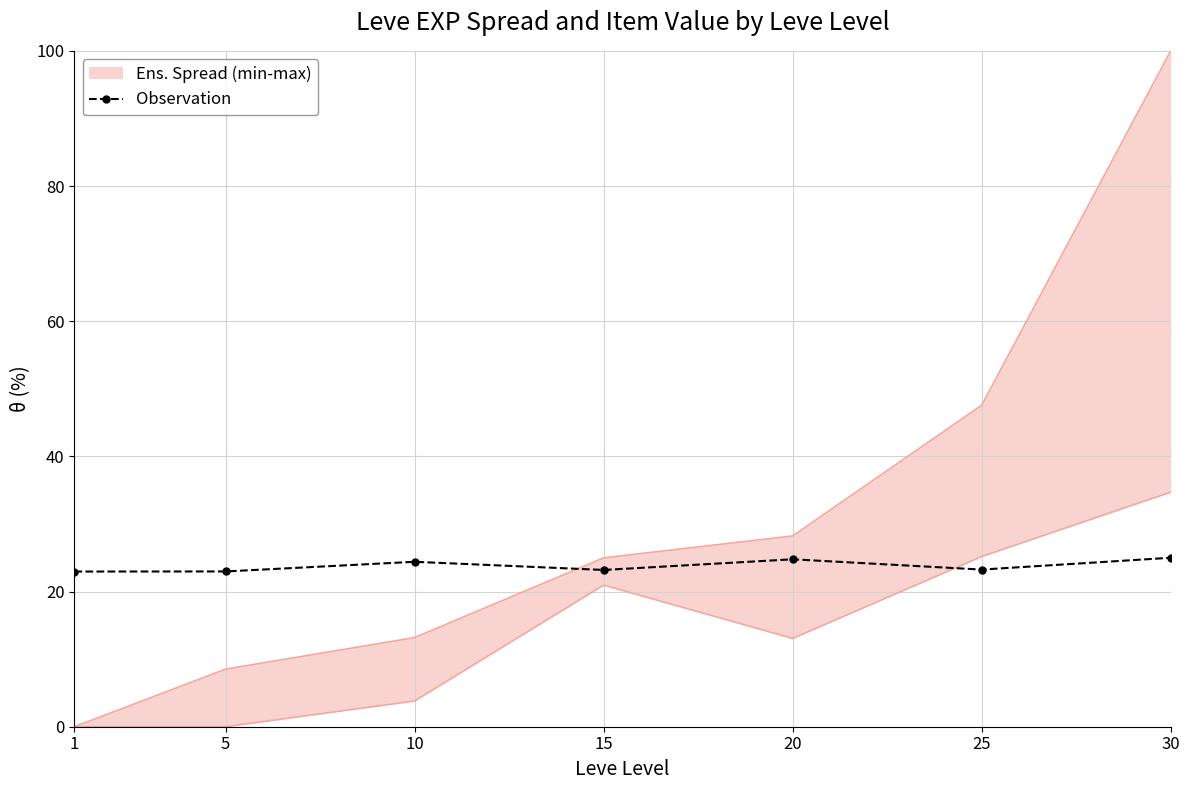

What is the change in value from 10 to 30?

+0.6